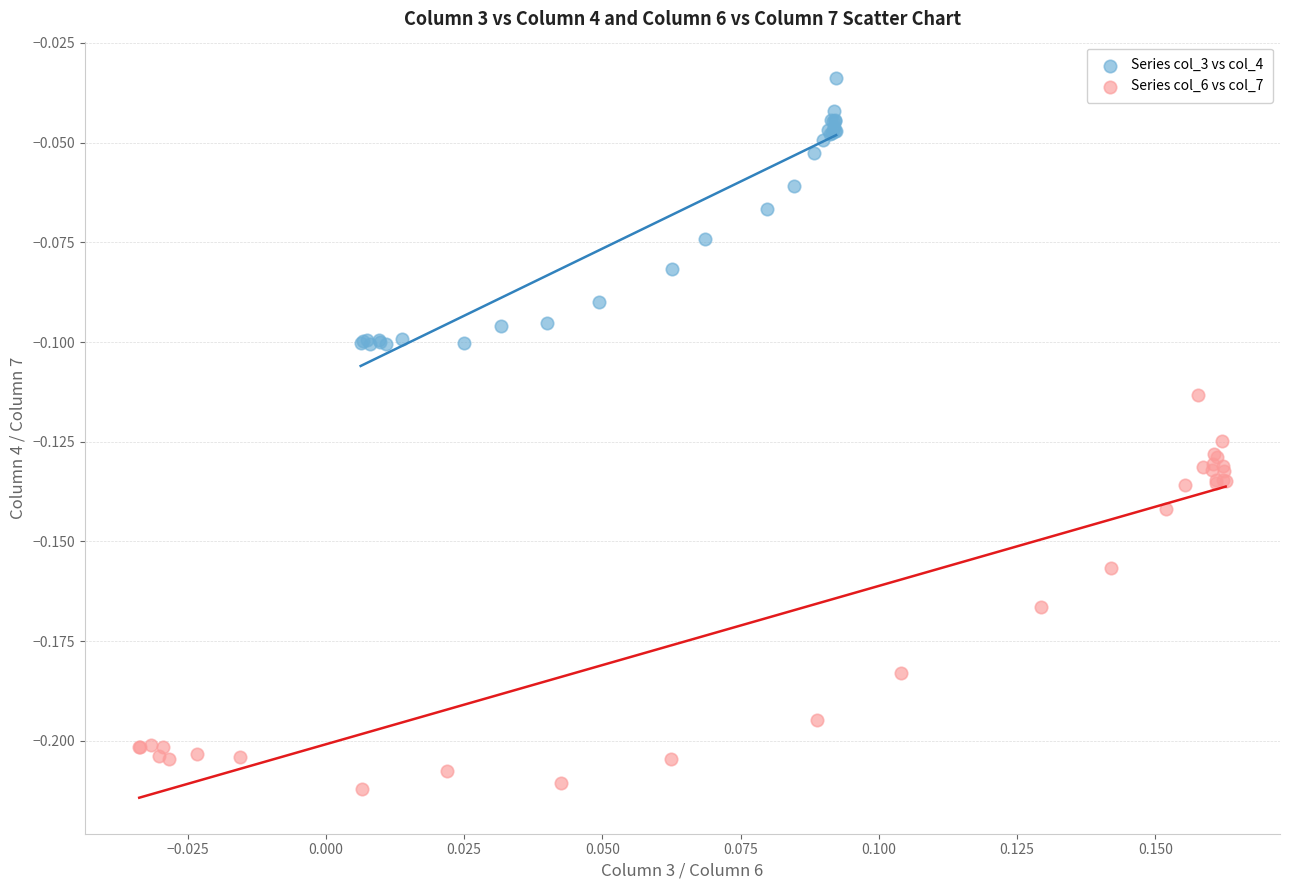

Which series contains the highest Y value?

Series col_3 vs col_4